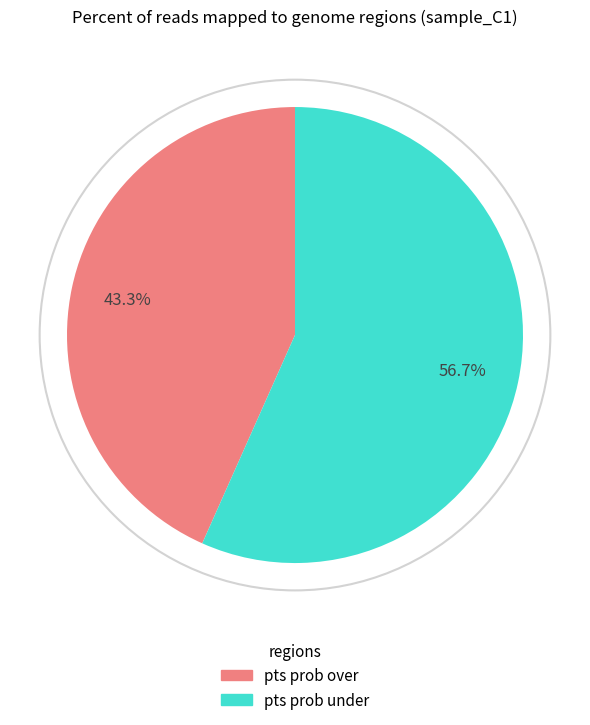

Is there any slice that represents more than half of the pie?

Yes